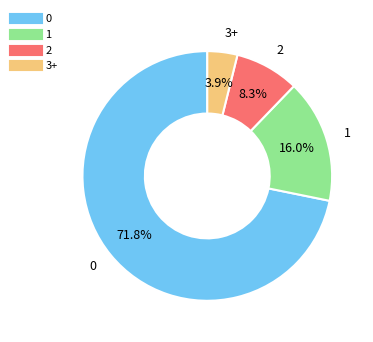

How many slices are in this pie chart?

4